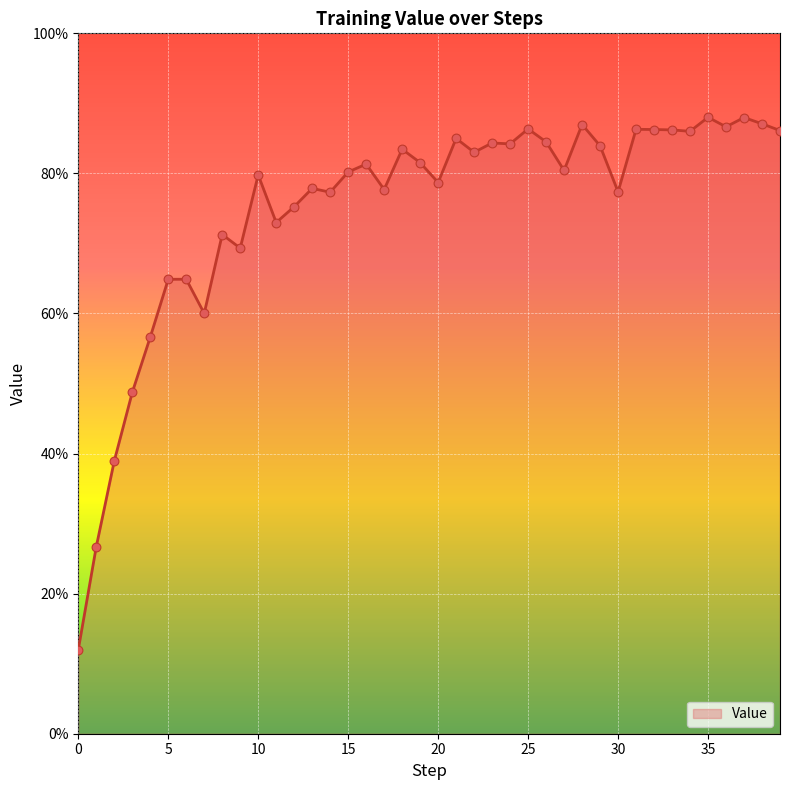

Is this an area chart (filled region under the line)?

Yes